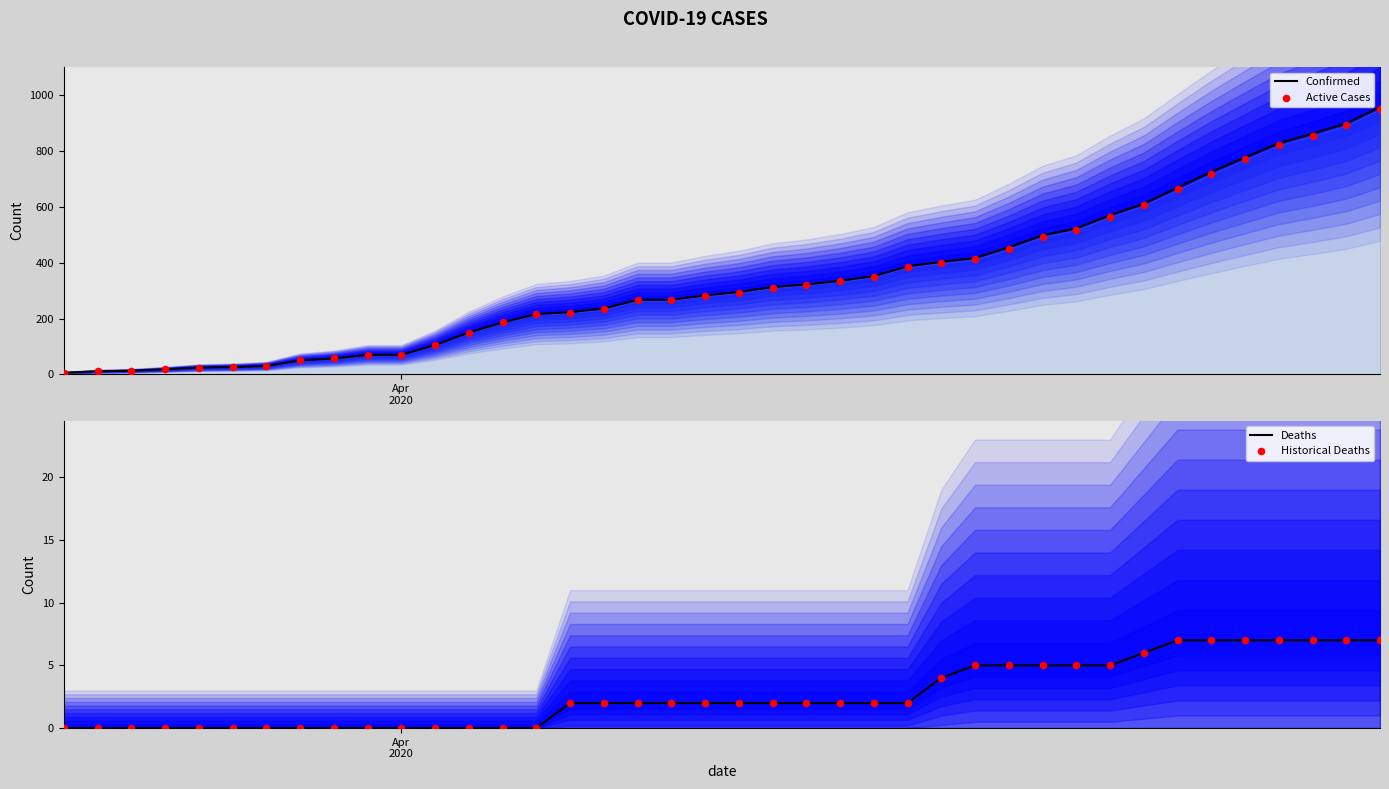

At how many categories does at least one series exceed 743?

5